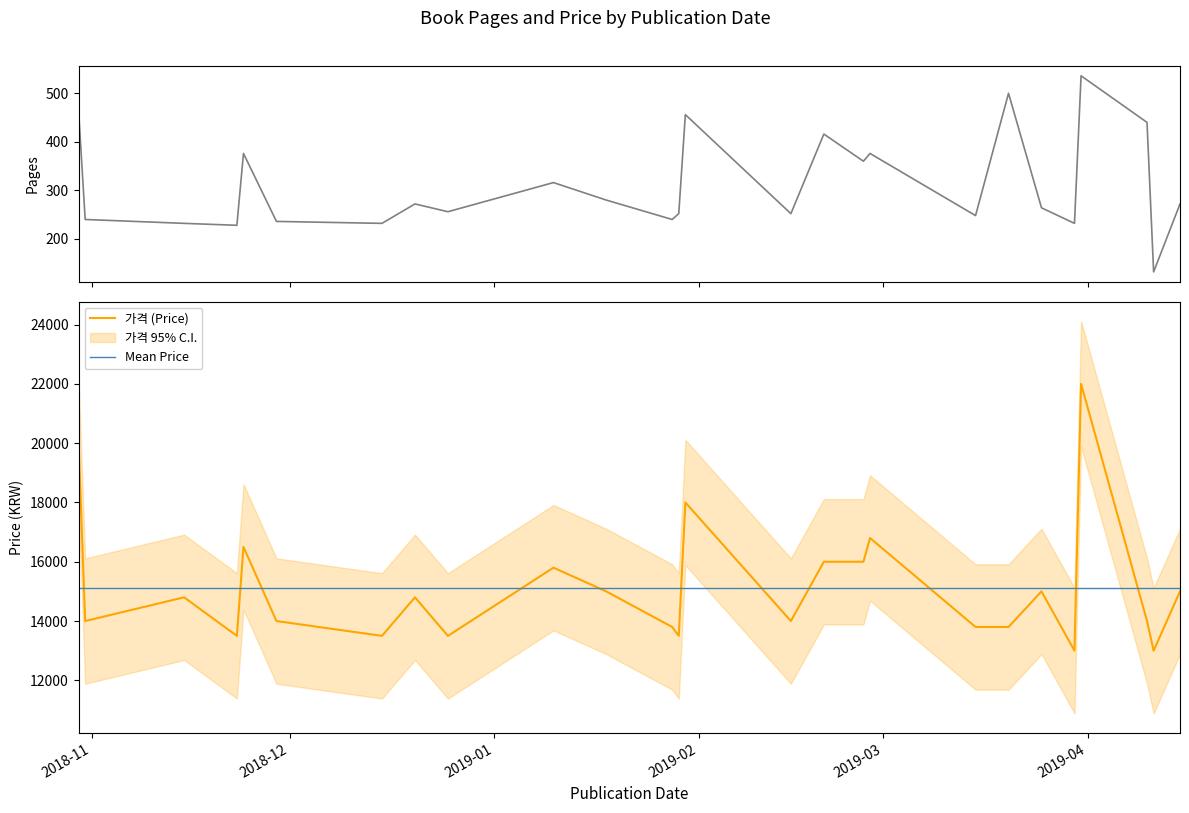

What is the lowest value of the 가격 (Price) series?

13000